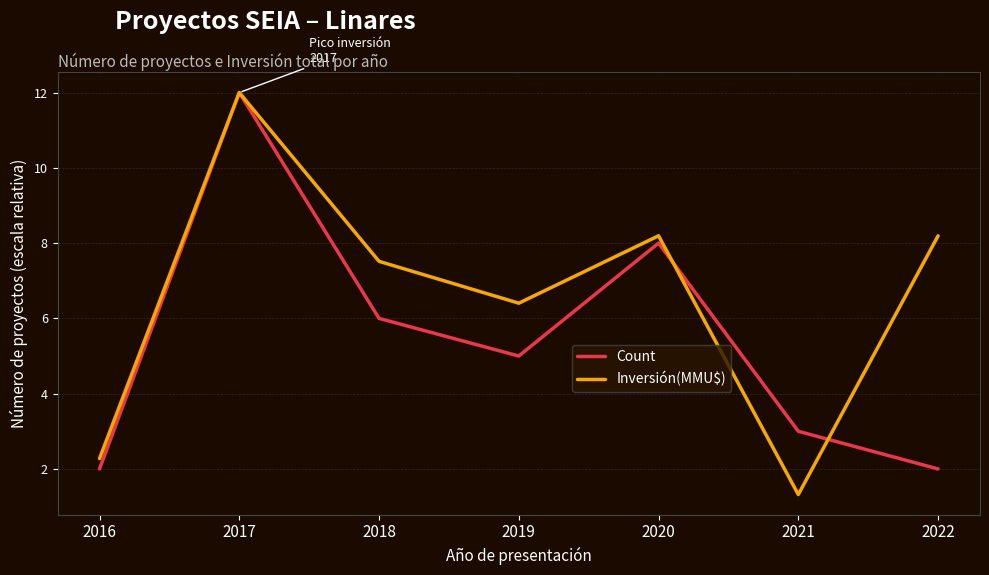

What is the highest value of the Count series?

12.0